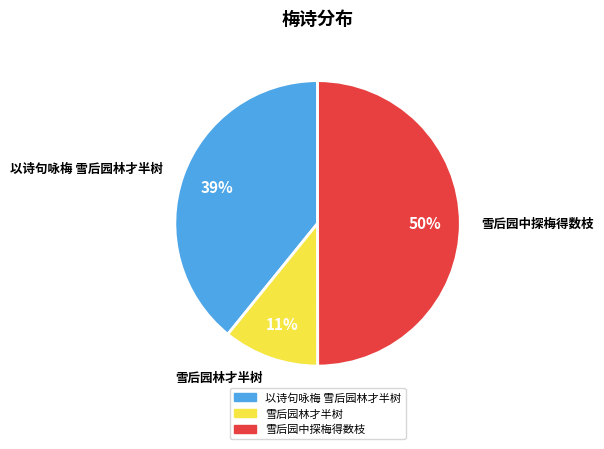

What percentage is the 雪后园林才半树 slice, to the nearest percent?

11%